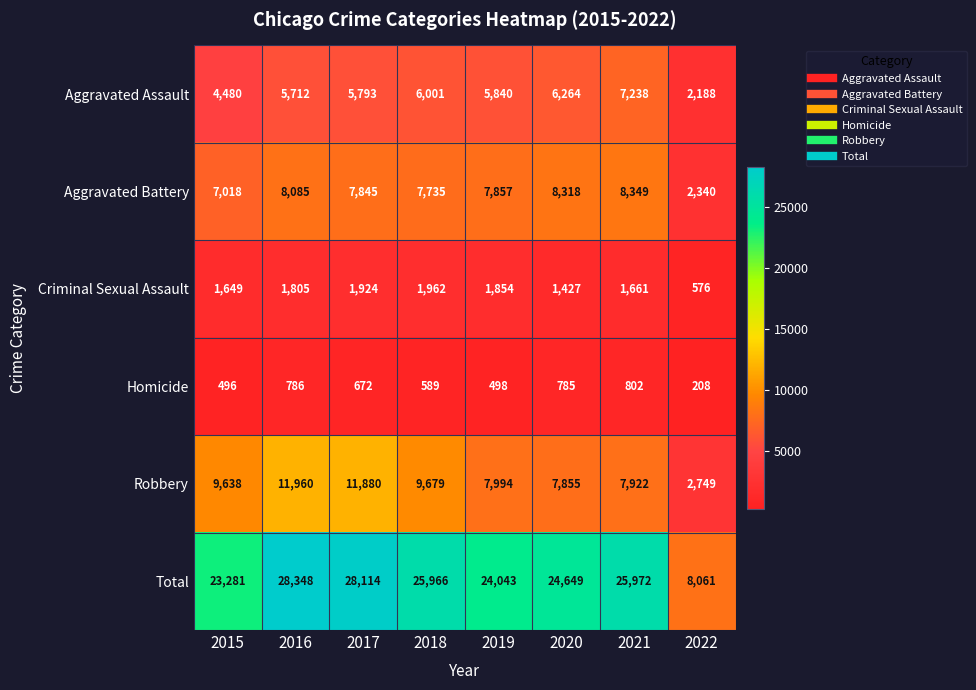

At which category is the sum across all series the highest?

2016